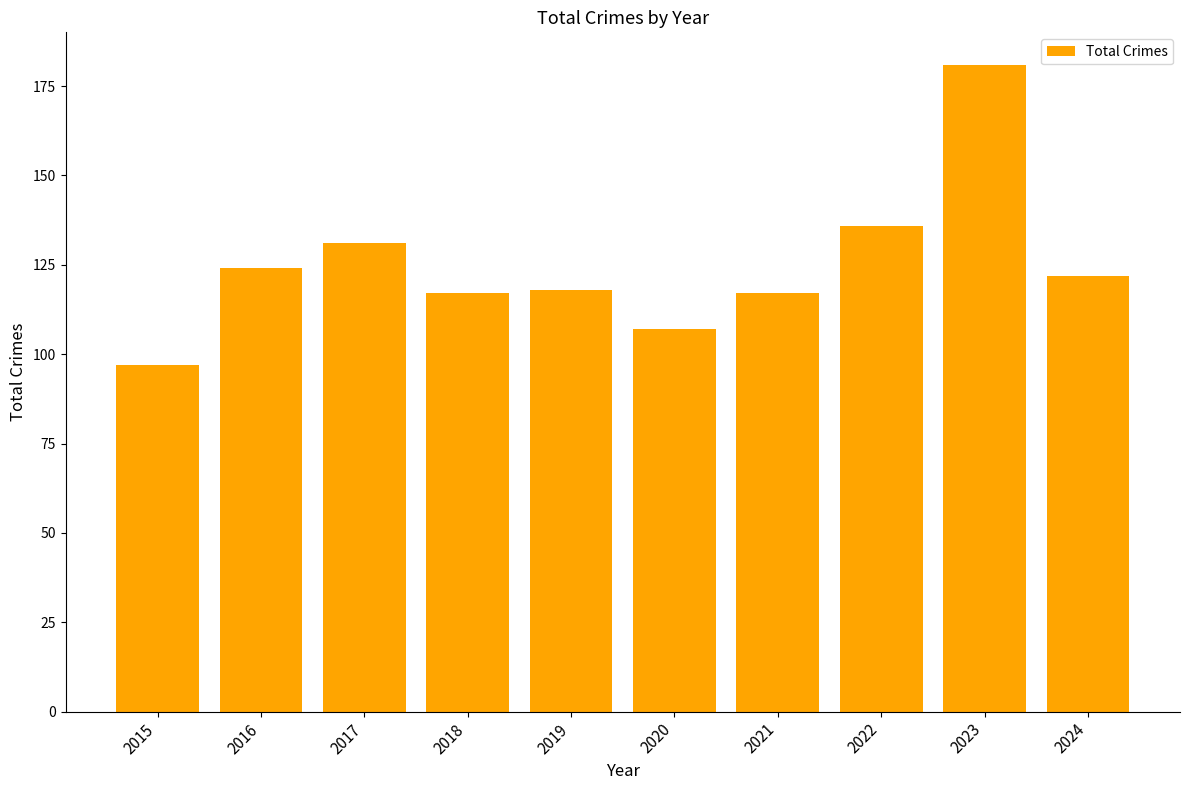

Count the number of categories in the chart.

10